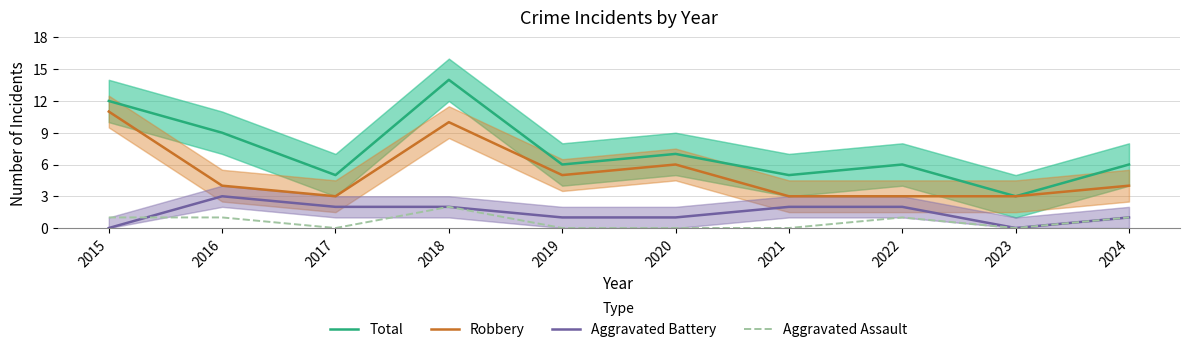

True or false: Aggravated Assault and Total cross at least once.

False